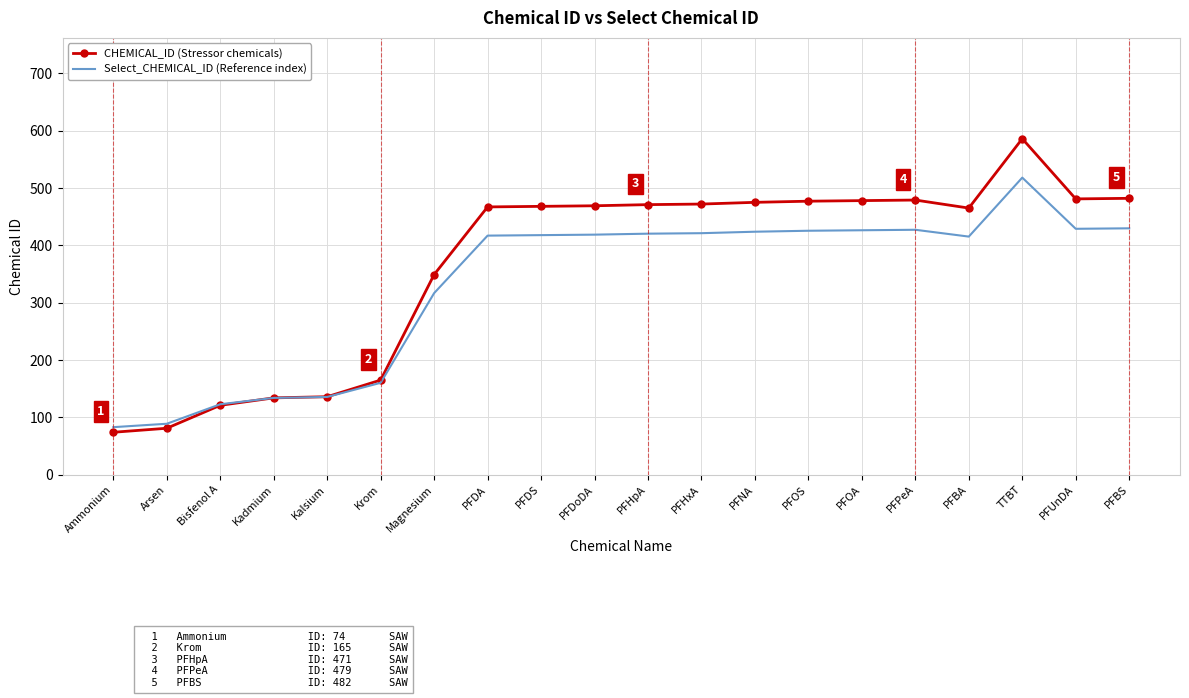

What position from the right is PFPeA?

5